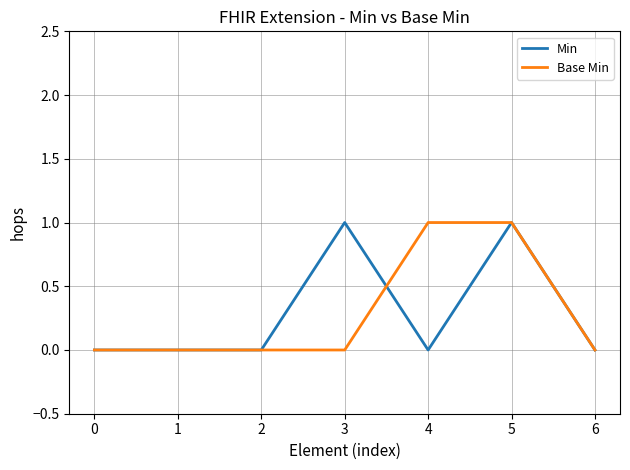

Reading left to right, transcribe all the data shown in this chart.

Min: 0	0	0	1	0	1	0
Base Min: 0	0	0	0	1	1	0